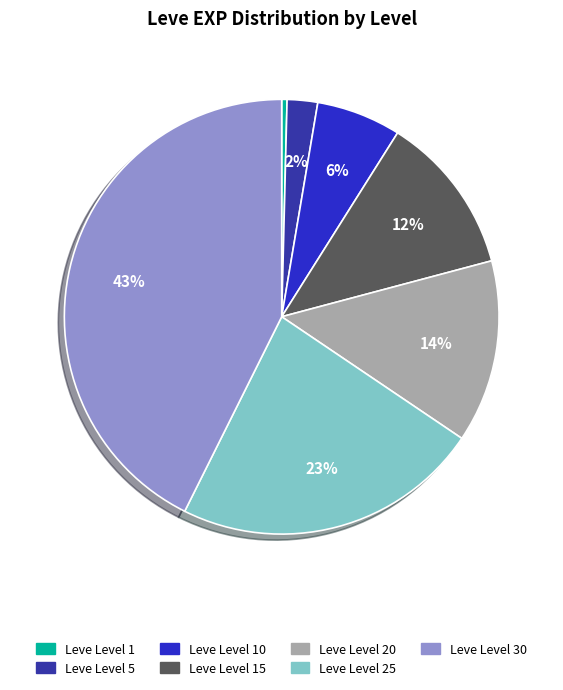

To the nearest percent, what is the average slice percentage?

14%